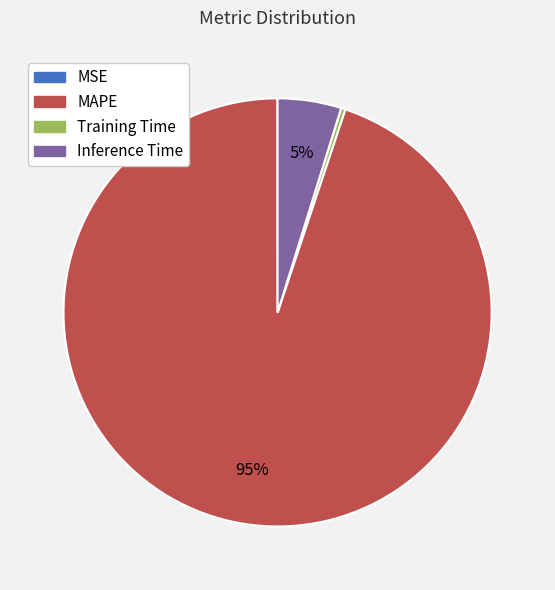

Which slice is the largest?

MAPE